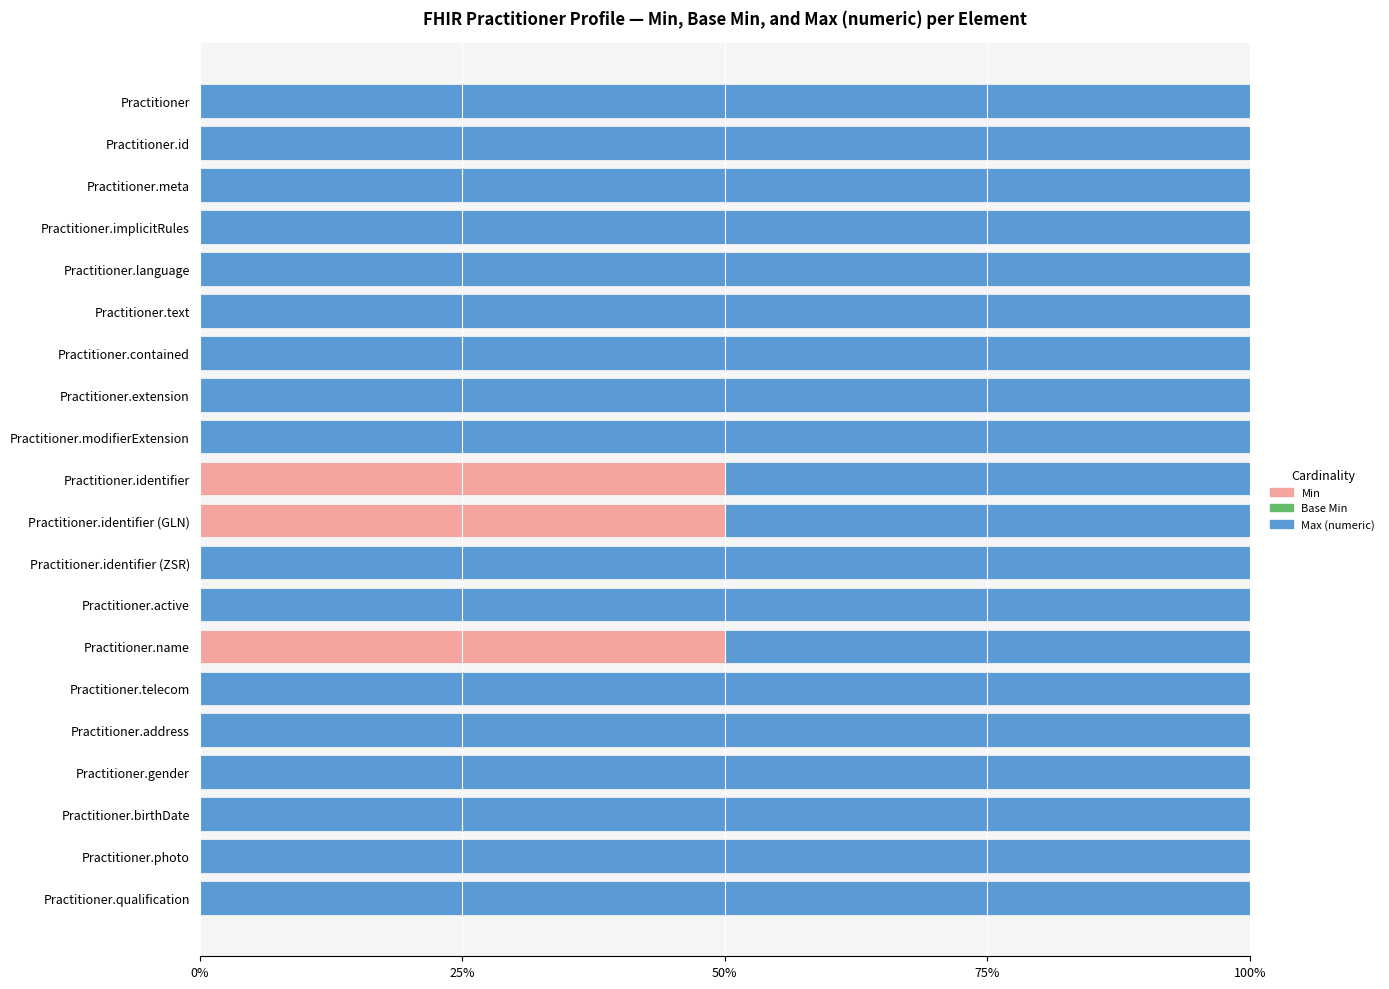

What is the maximum value for Min?

50